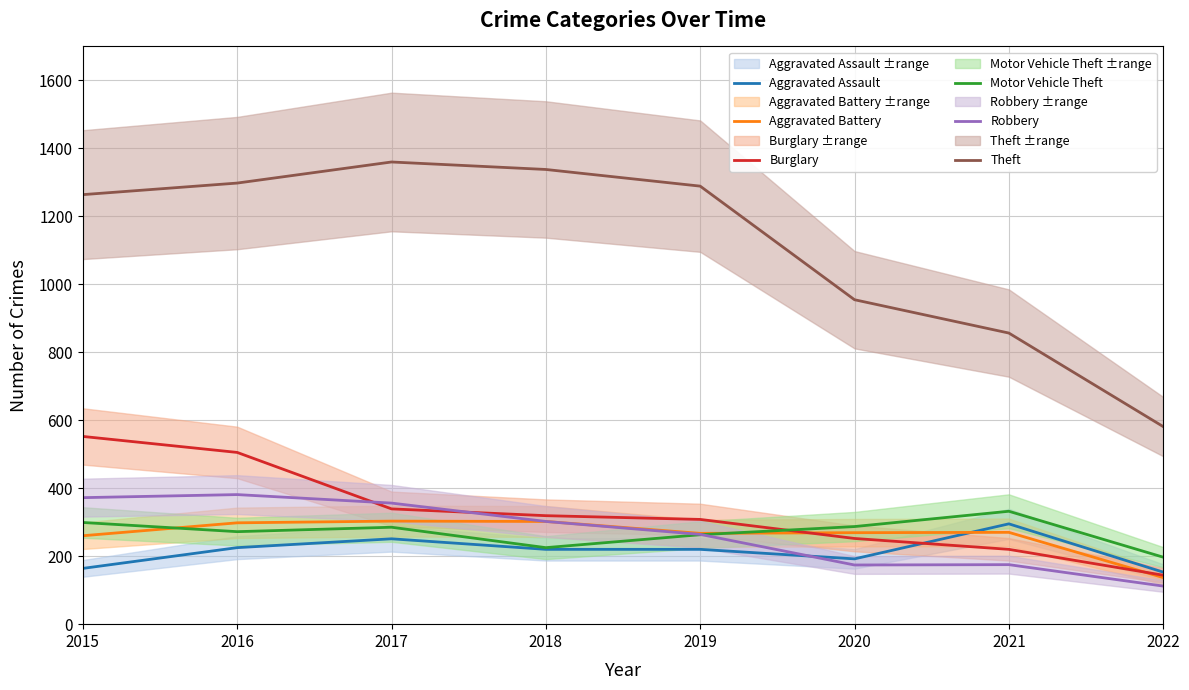

List the labels in order of Aggravated Assault value, largest first.

2021, 2017, 2016, 2018, 2019, 2020, 2015, 2022